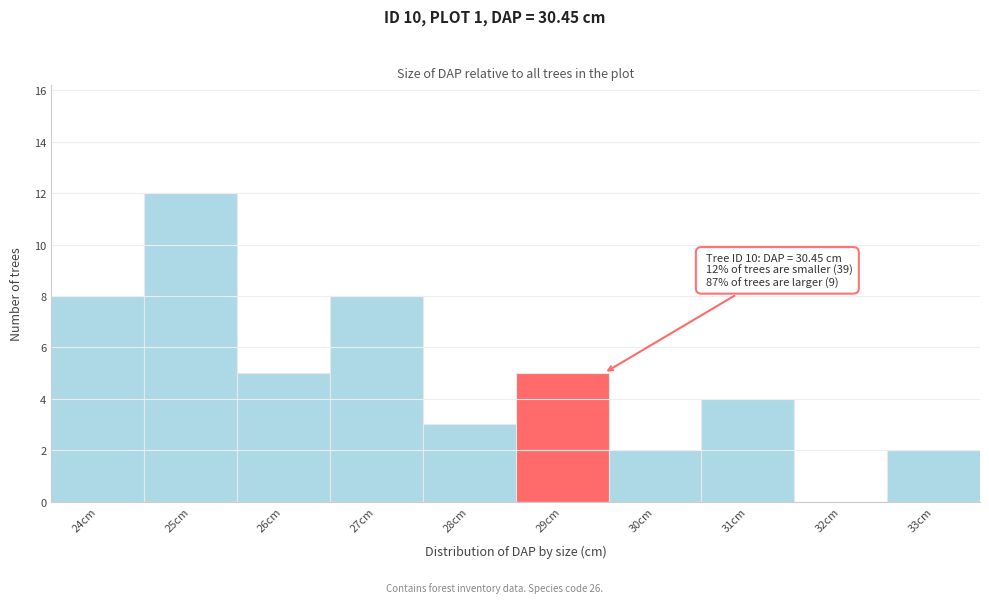

Reading right to left, what are all the values shown in this chart?

33cm=2	32cm=0	31cm=4	30cm=2	29cm=5	28cm=3	27cm=8	26cm=5	25cm=12	24cm=8